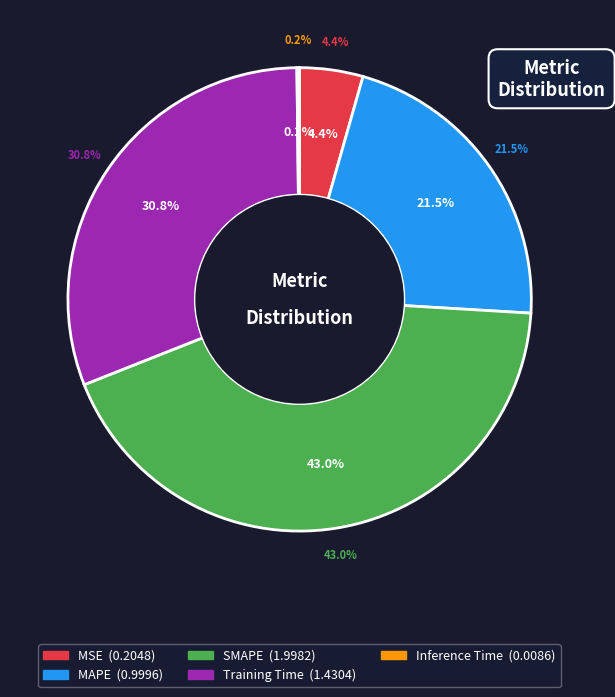

How many slices are in this pie chart?

5